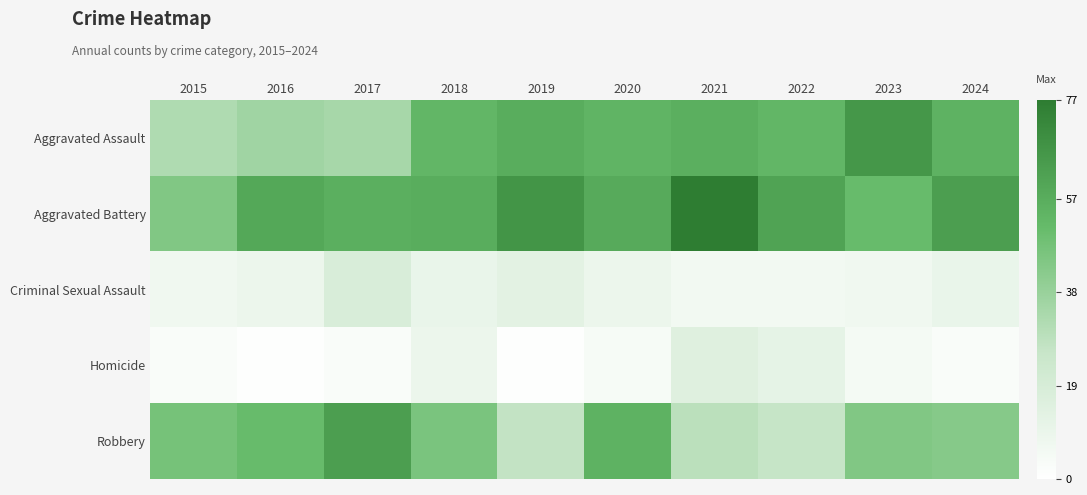

How many distinct data groups are displayed?

5